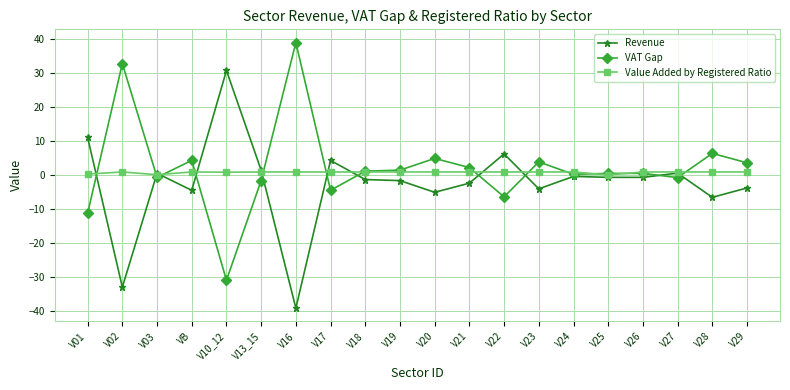

What is the sum of all Value Added by Registered Ratio values?

17.6